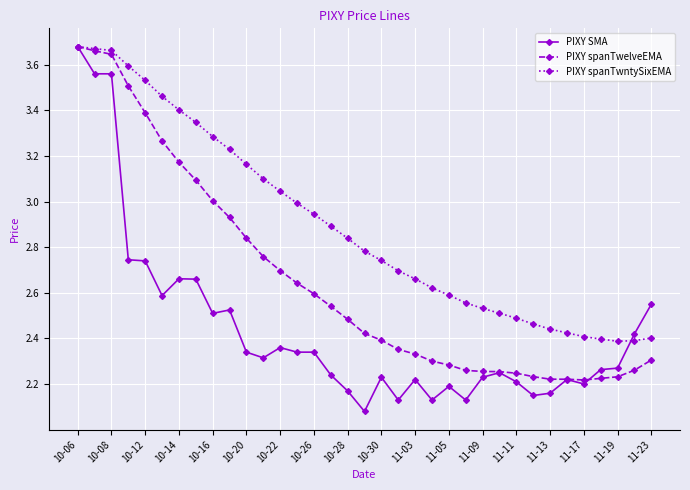

How many lines are shown in the chart?

3